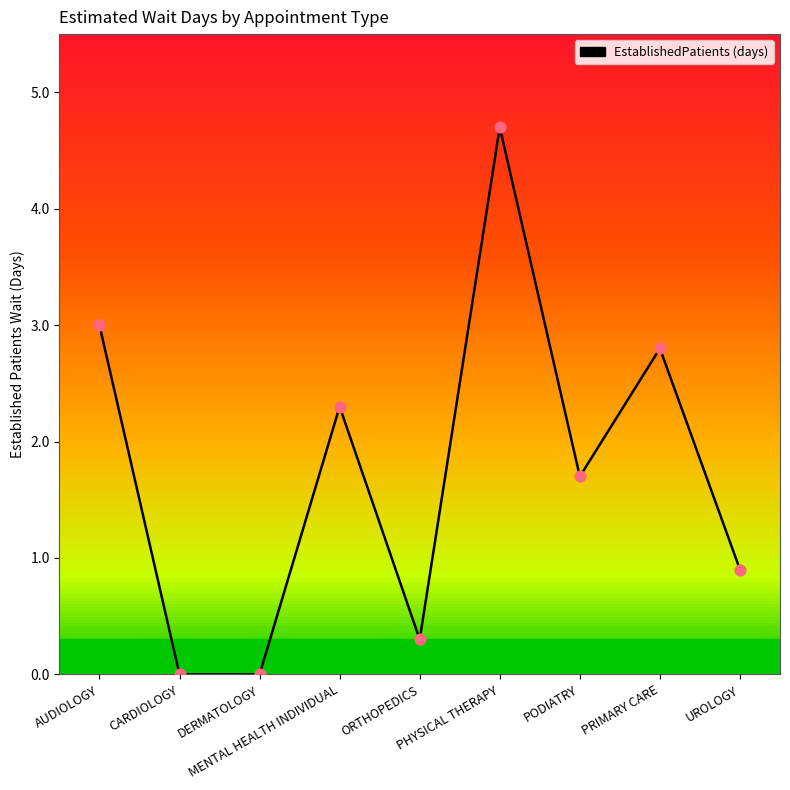

Between ORTHOPEDICS and CARDIOLOGY, which is larger?

ORTHOPEDICS